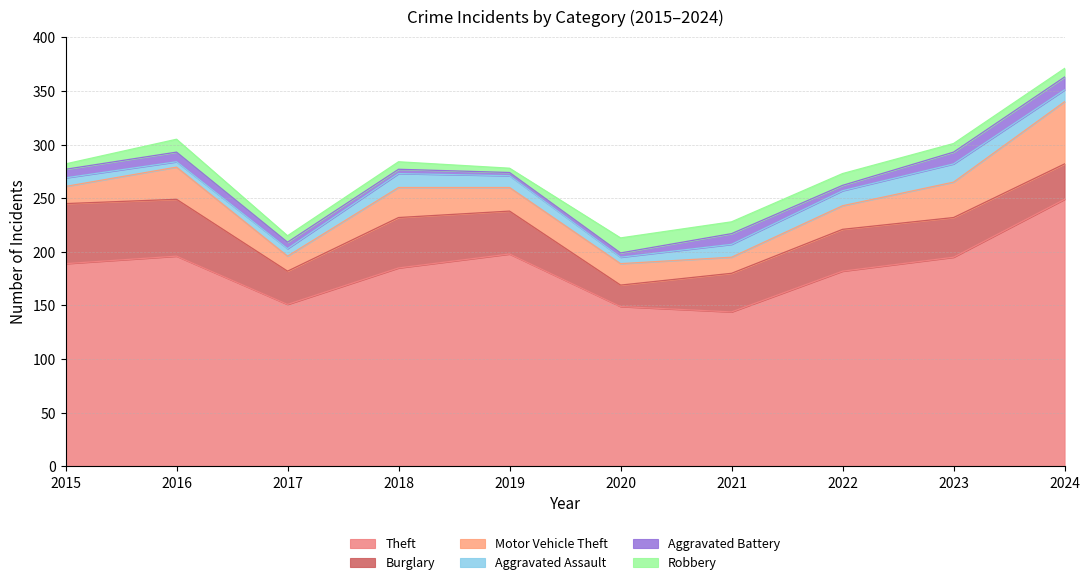

The value of Aggravated Assault at 2018 is 13. True or false?

True